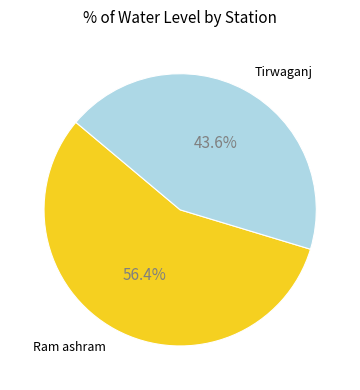

How many slices are in this pie chart?

2